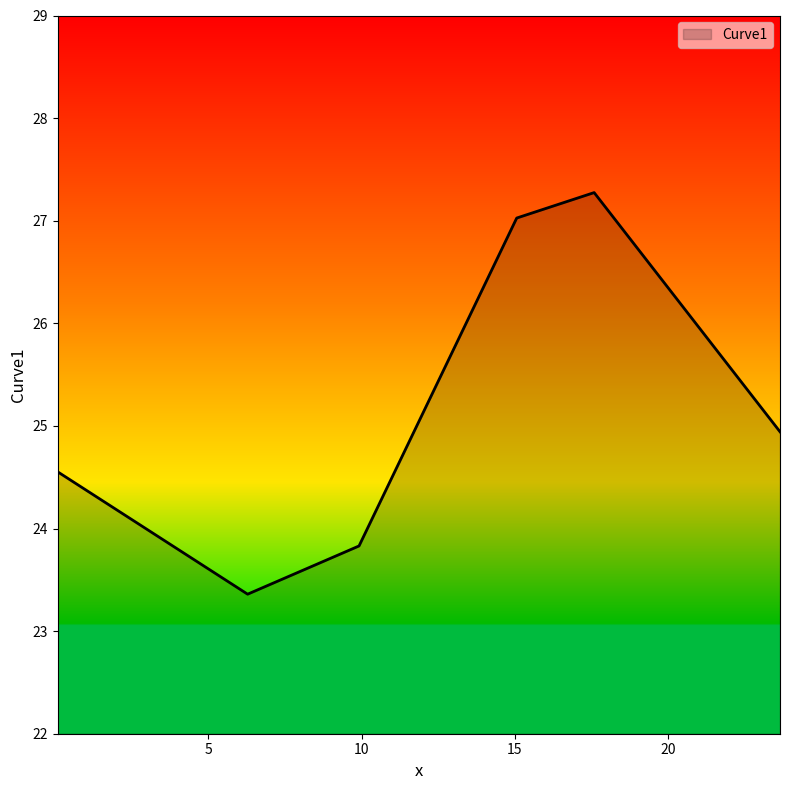

What is the difference between the maximum and second lowest values?

3.4